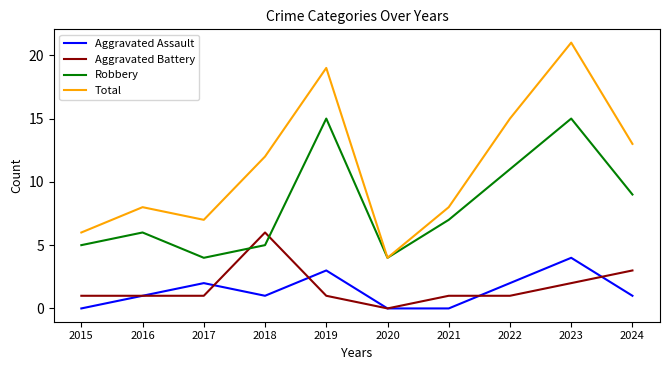

What is the total value across all series at 2024?

26